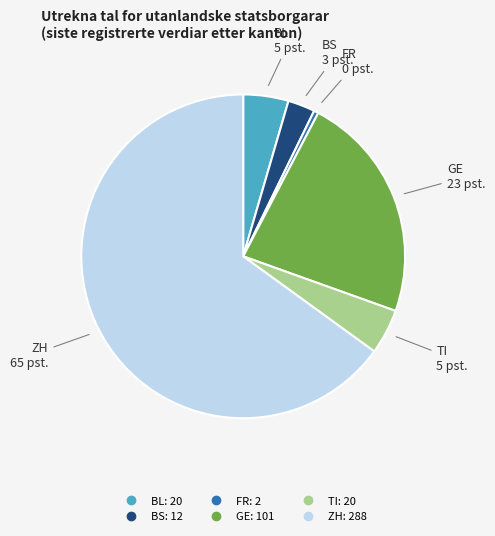

Is there any slice that represents more than half of the pie?

Yes